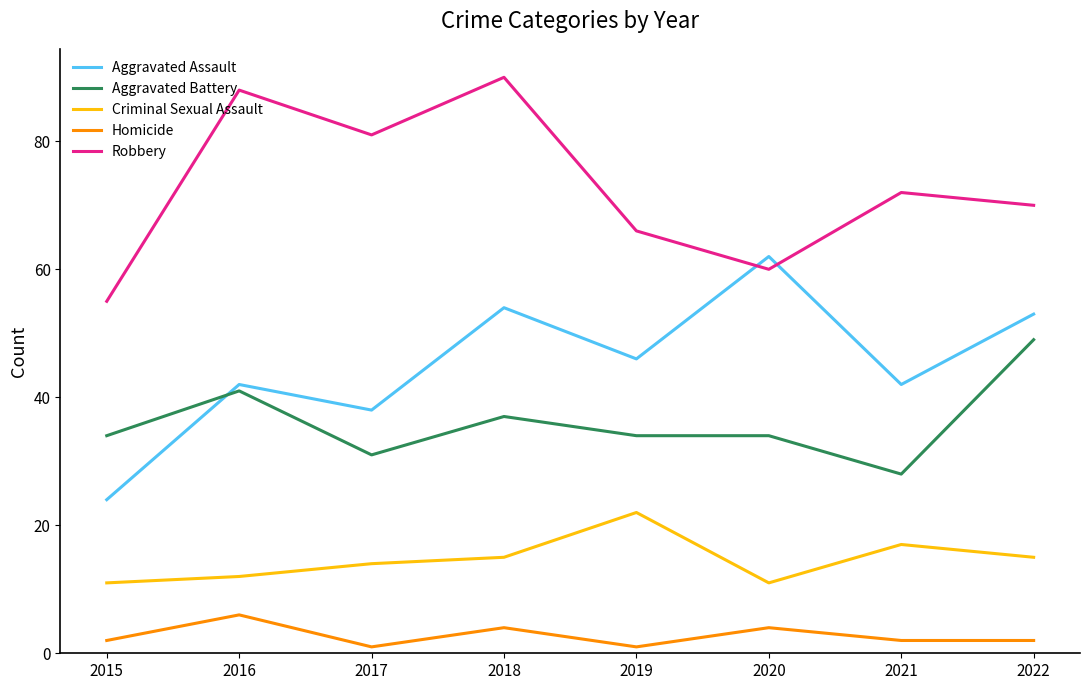

How many values in the Criminal Sexual Assault series are below 15?

4